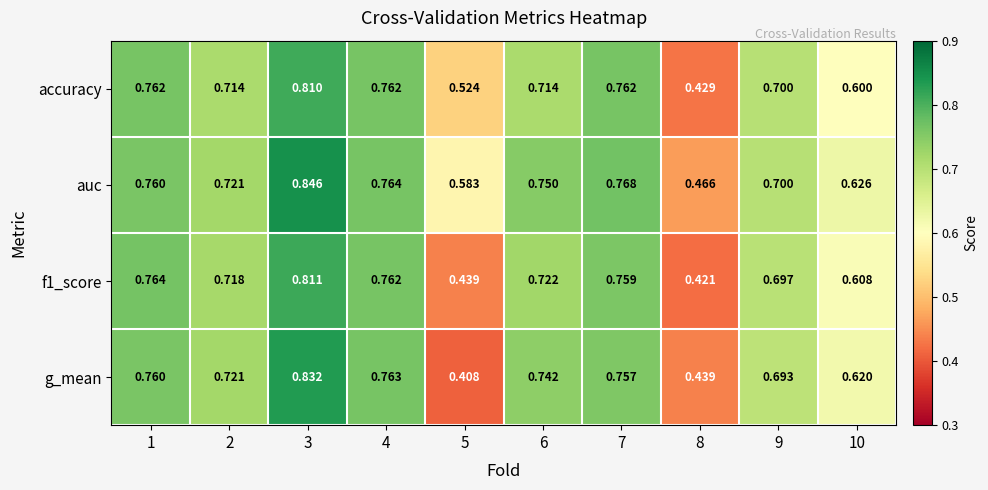

Which series has the largest total across all categories?

auc